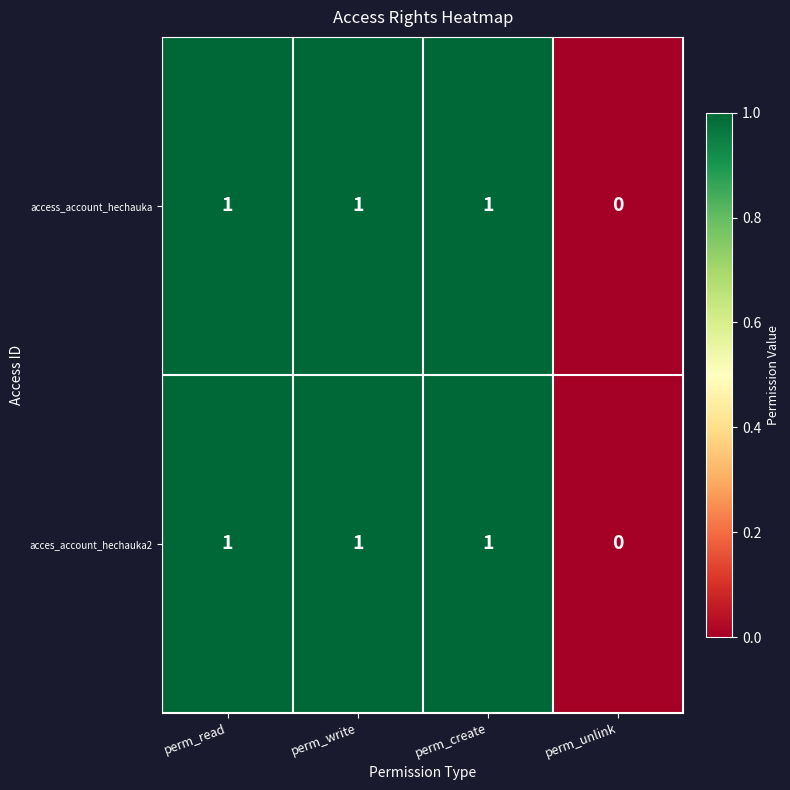

Reading left to right, extract all data points from this chart.

access_account_hechauka: perm_read=1	perm_write=1	perm_create=1	perm_unlink=0
acces_account_hechauka2: perm_read=1	perm_write=1	perm_create=1	perm_unlink=0